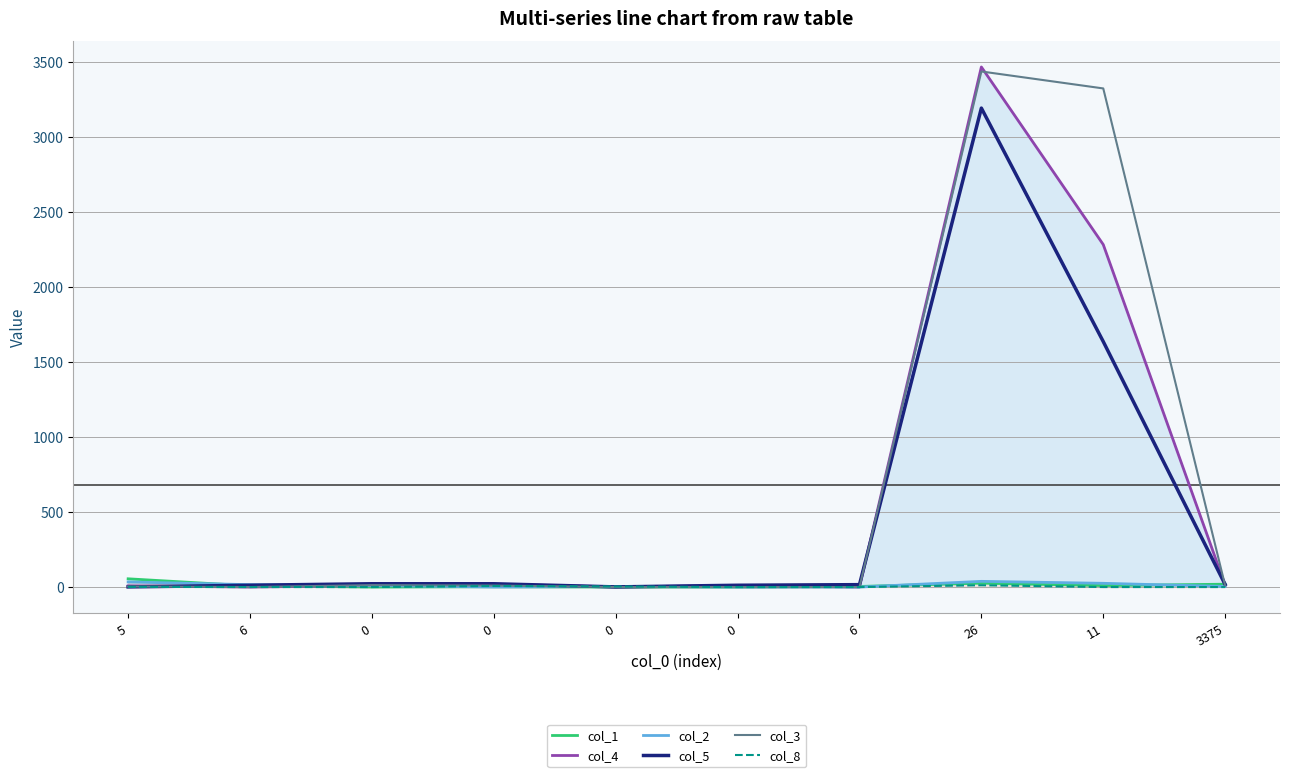

What is the difference between the maximum and minimum values in the col_4 series?

3464